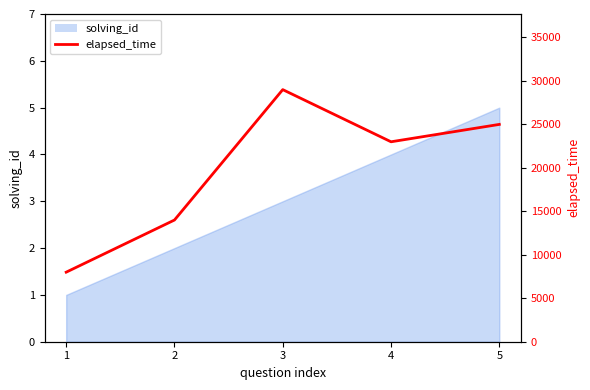

How many values are below 23000?

2